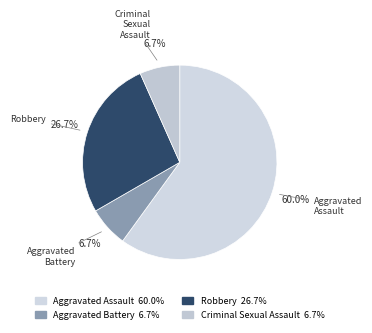

What is the largest slice in the pie chart?

Aggravated Assault